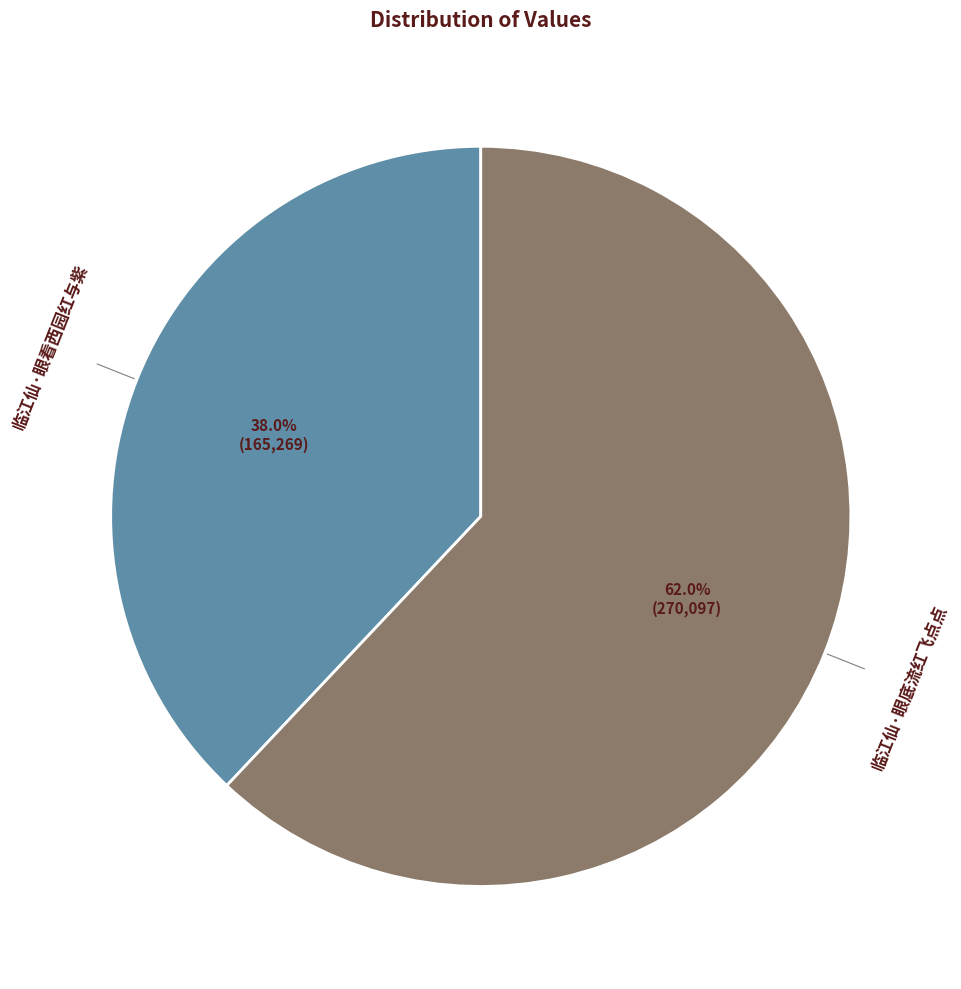

Is there any slice that represents more than half of the pie?

Yes